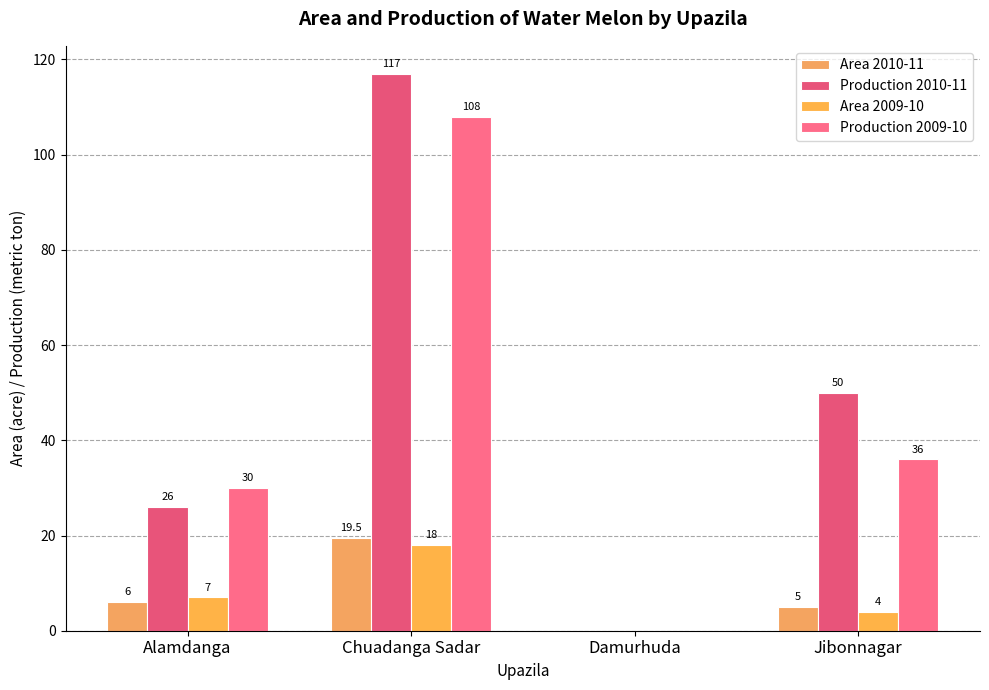

At which category is the sum across all series the highest?

Chuadanga Sadar